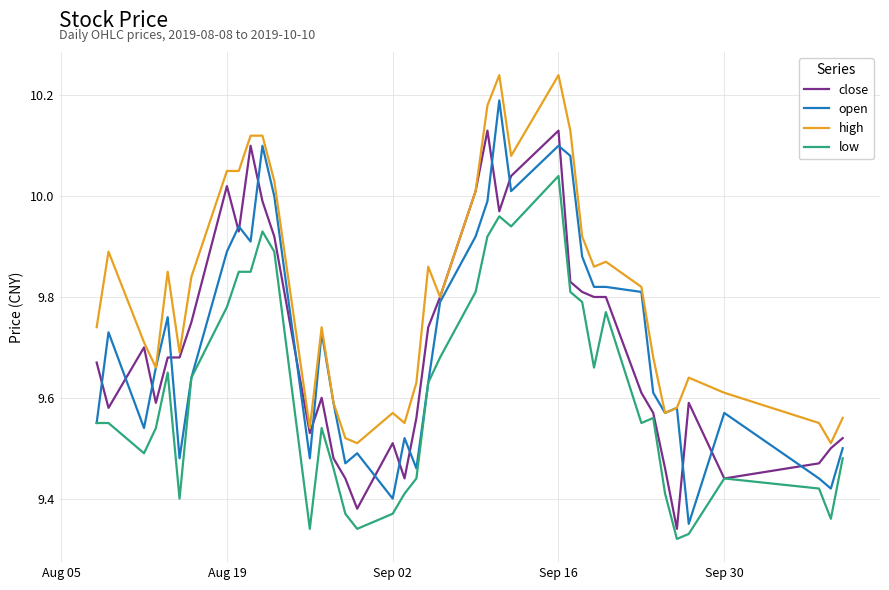

What are all the series names shown in the legend?

close, open, high, low